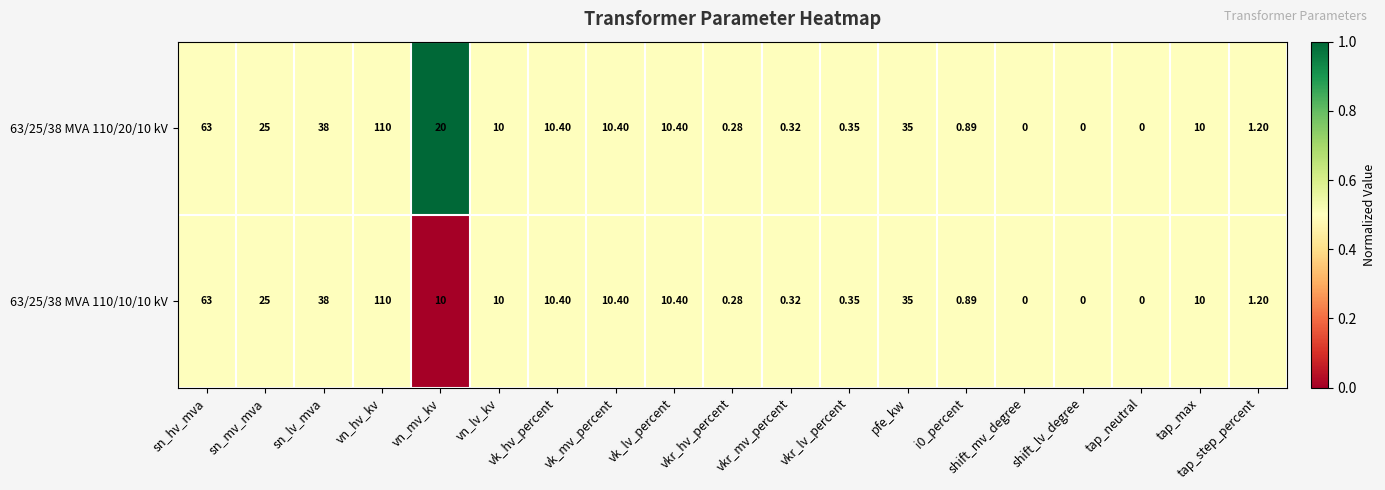

How many distinct data groups are displayed?

2